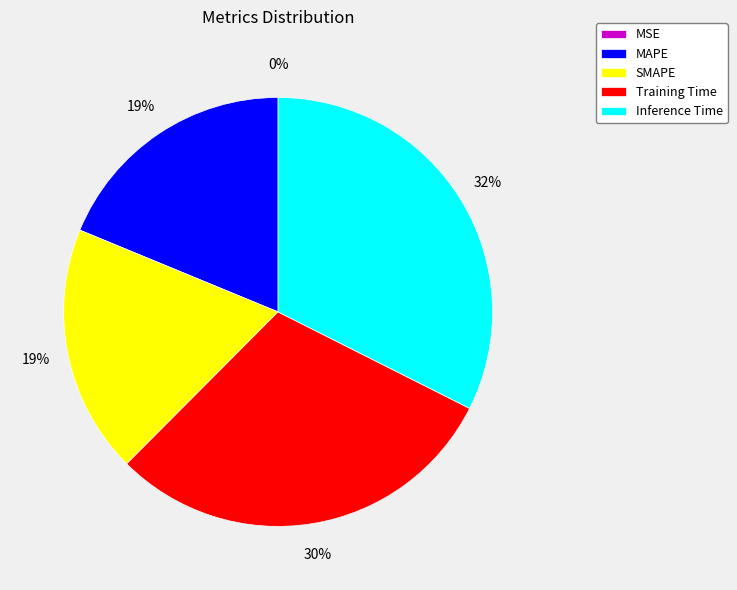

Is SMAPE the majority of the pie?

No